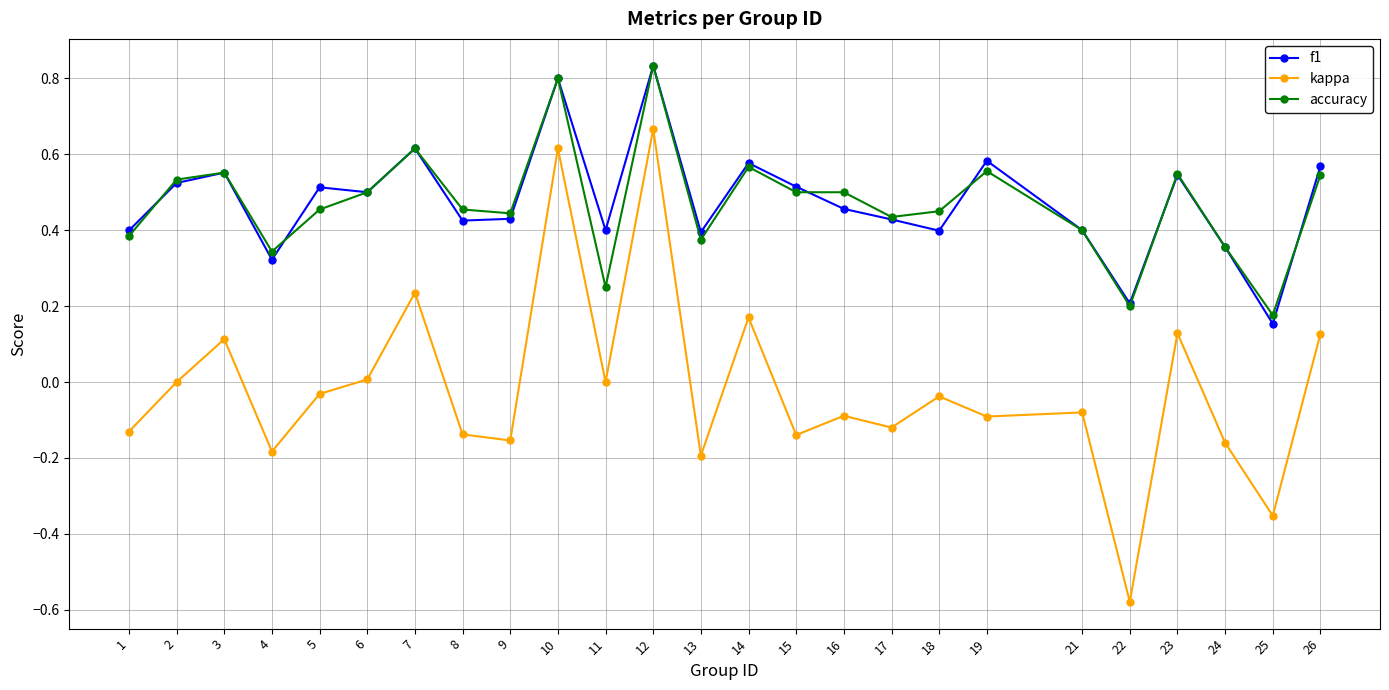

What is the total value across all series at 14?

1.3